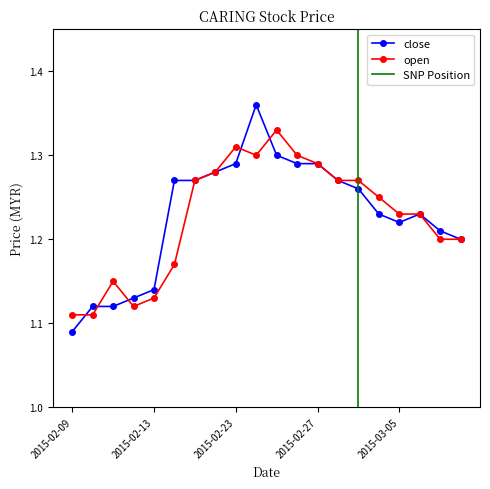

List the series in order of their overall mean, highest first.

close, open